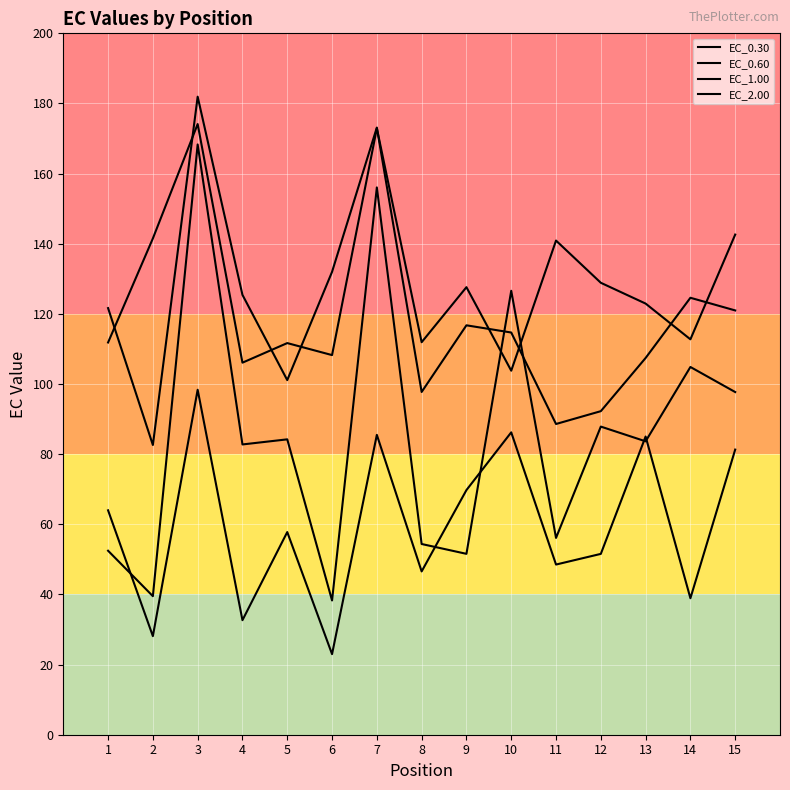

At which category is the sum across all series the highest?

3